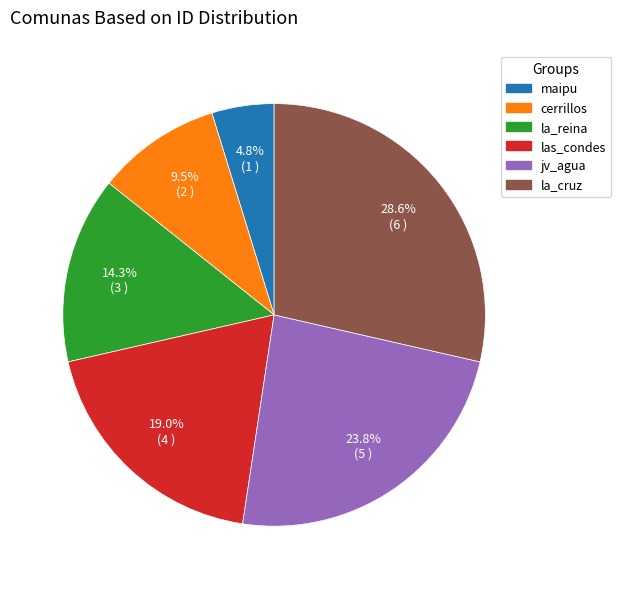

Is la_reina the majority of the pie?

No